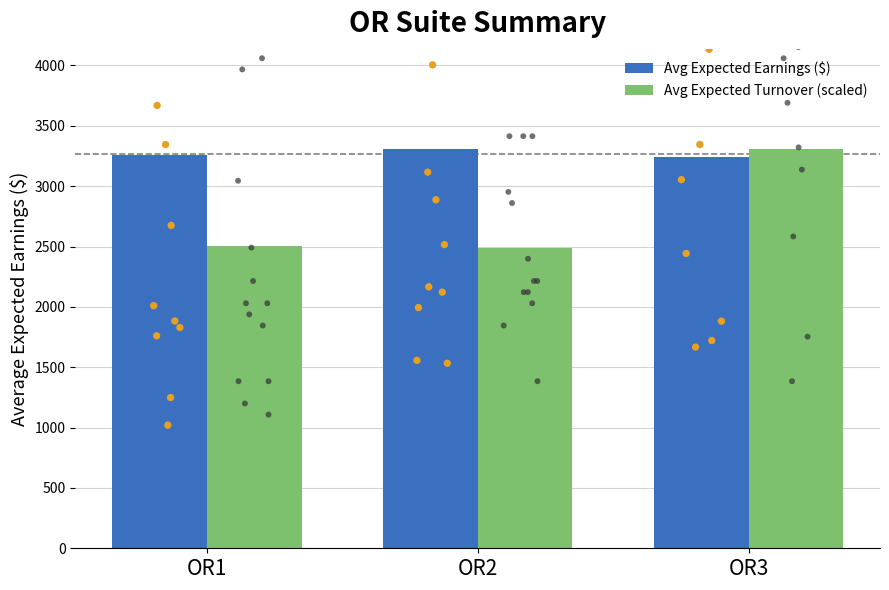

Which series reaches the minimum Y coordinate?

Avg Expected Turnover (scaled)